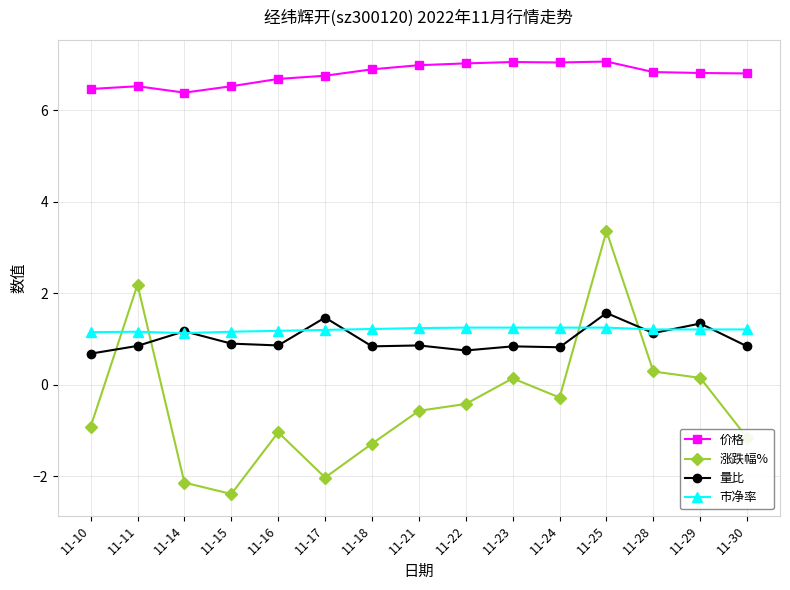

After their last crossing, which series has the higher values: 市净率 or 涨跌幅%?

市净率